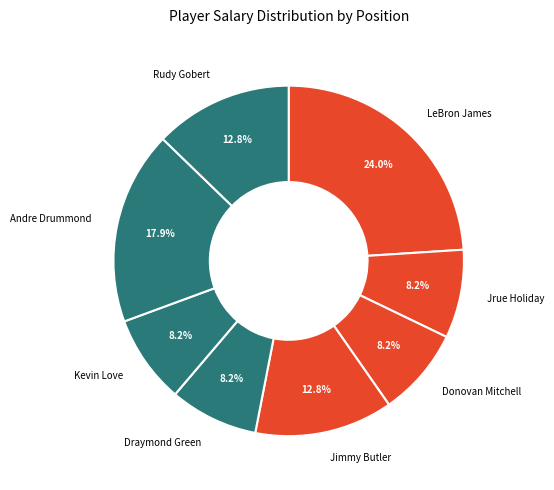

What is the largest slice in the pie chart?

LeBron James